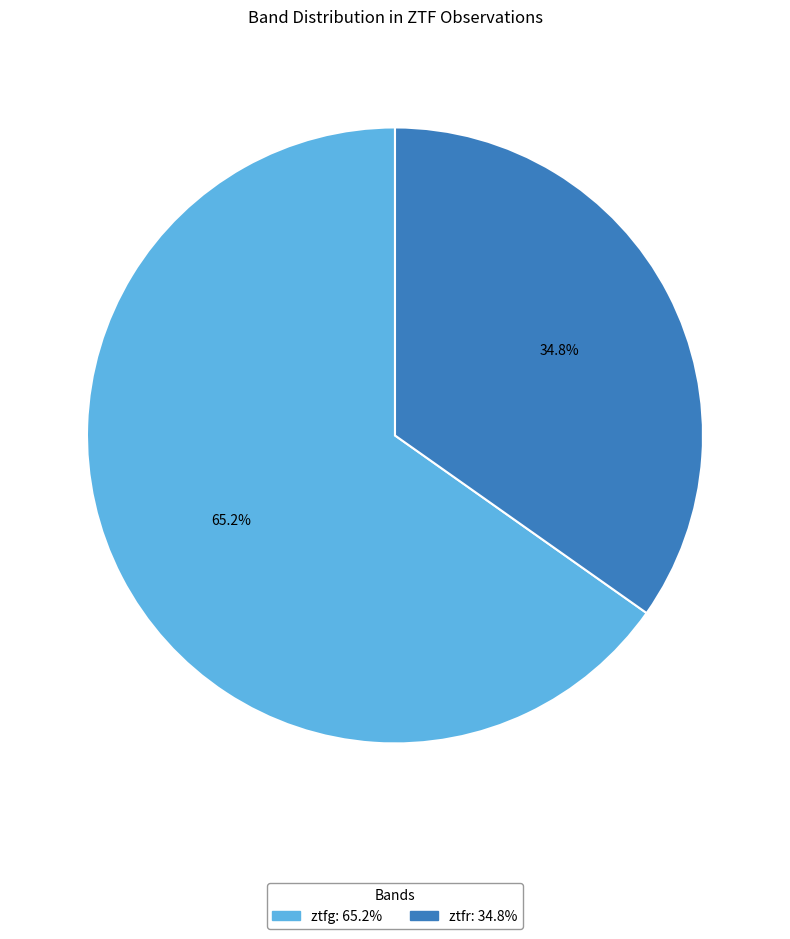

To the nearest percent, what is the difference between the ztfr and ztfg slice percentages?

30%